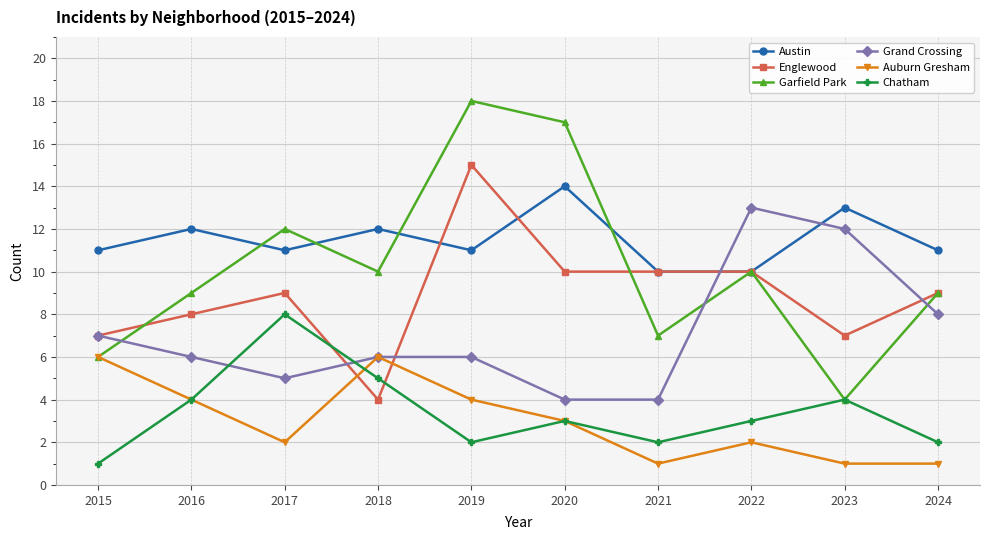

What is the value of the Austin point at the 7th from the left?

10